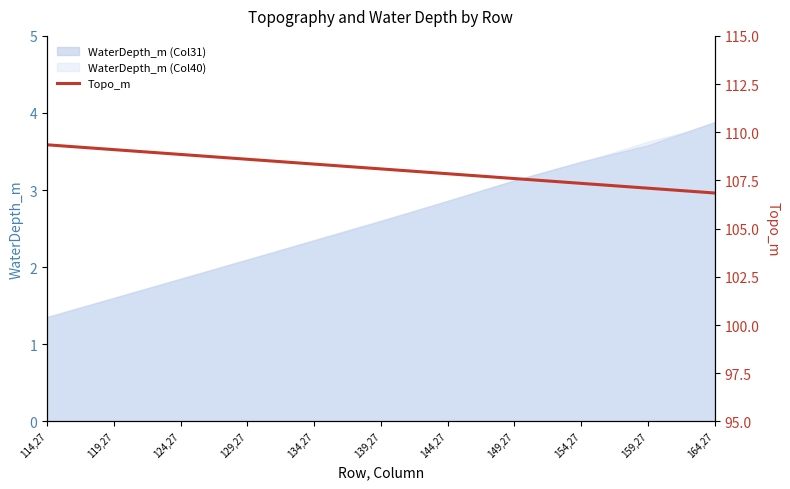

Which category has the lowest value across all series?

164,27